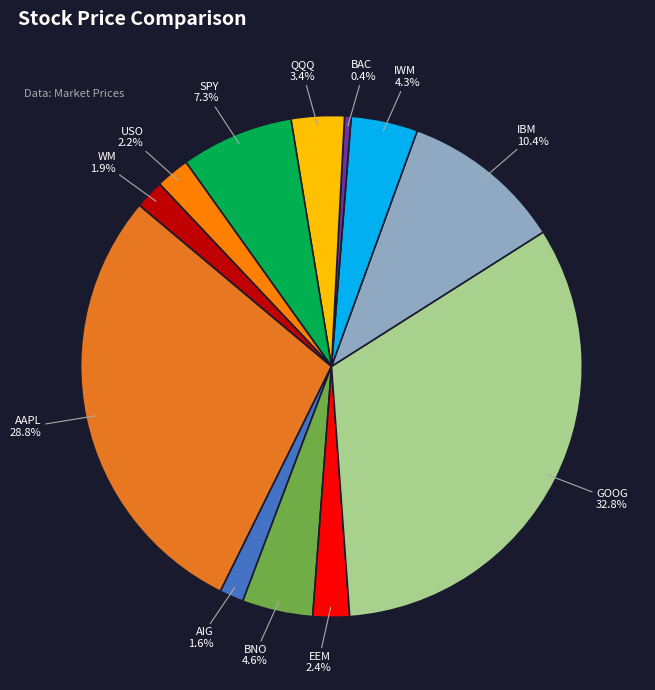

True or false: AIG accounts for 2% of the total.

True